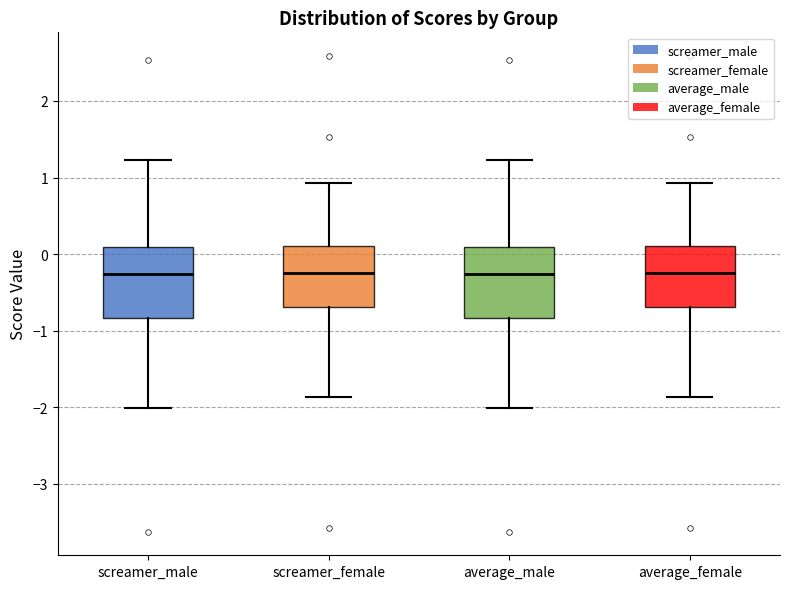

Reading left to right, transcribe this box plot: for each box, give where its median line is, the range the box spans, and where its two whiskers end, as read against the y-axis. The values are not printed on the chart, so give them approximately, as read against the axis.

screamer_male: median -0.3, box -0.8 to 0.1, whiskers -2.0 to 1.2
screamer_female: median -0.2, box -0.7 to 0.1, whiskers -1.9 to 0.9
average_male: median -0.3, box -0.8 to 0.1, whiskers -2.0 to 1.2
average_female: median -0.2, box -0.7 to 0.1, whiskers -1.9 to 0.9